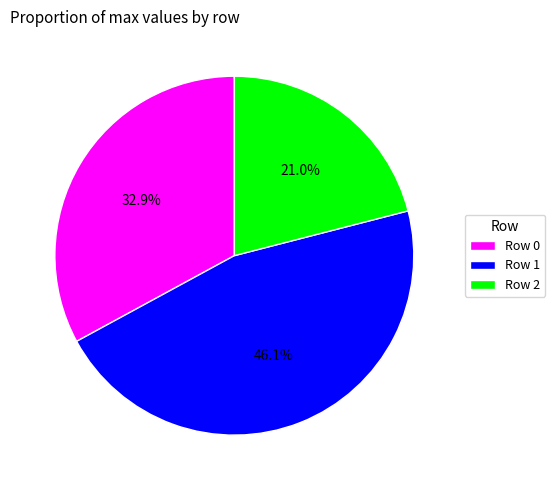

The Row 2 slice represents 35% of the pie. True or false?

False